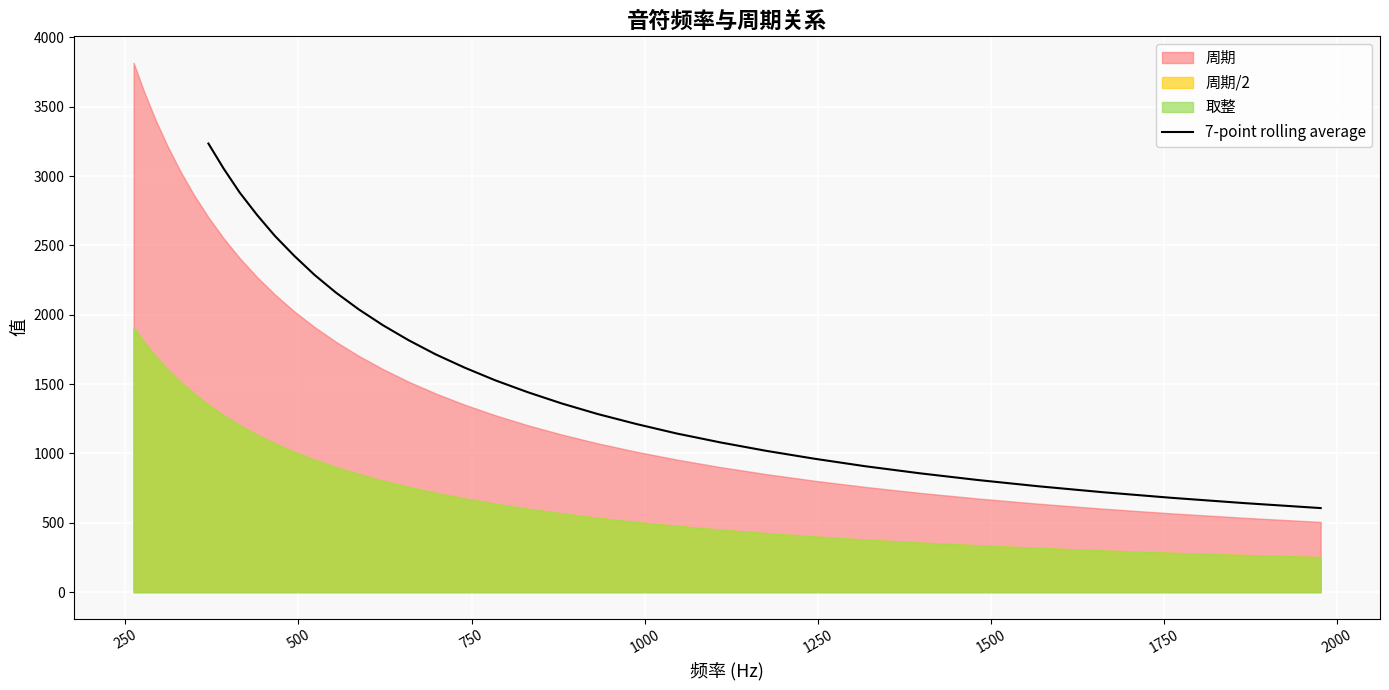

What is the lowest value of the 7-point rolling average series?

606.0